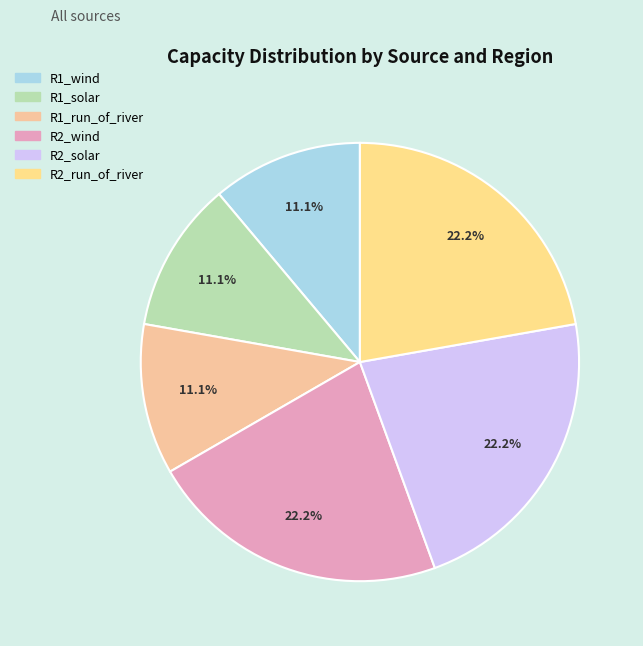

To the nearest percent, what is the combined percentage of R2_wind and R1_wind?

33%